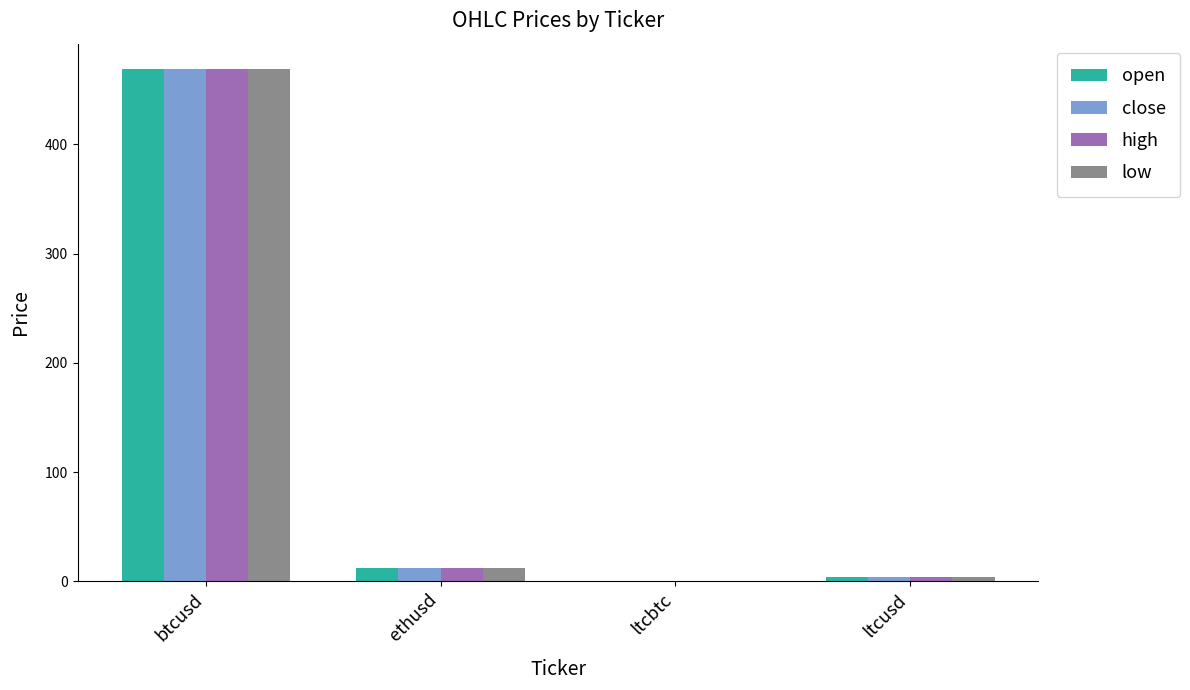

What are all the series names shown in the legend?

open, close, high, low